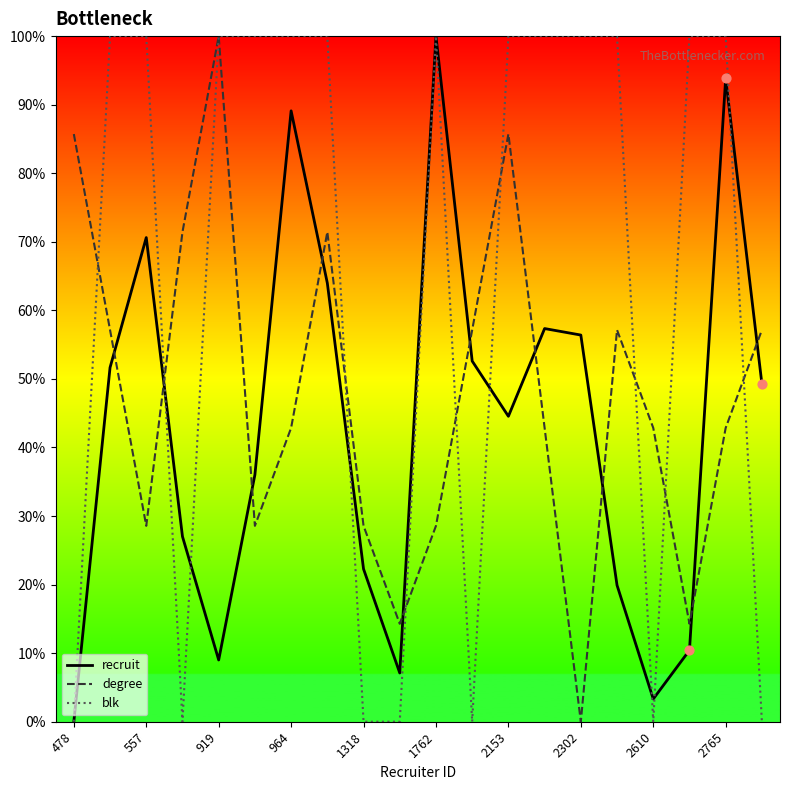

What is the maximum value shown in the chart?

100.0